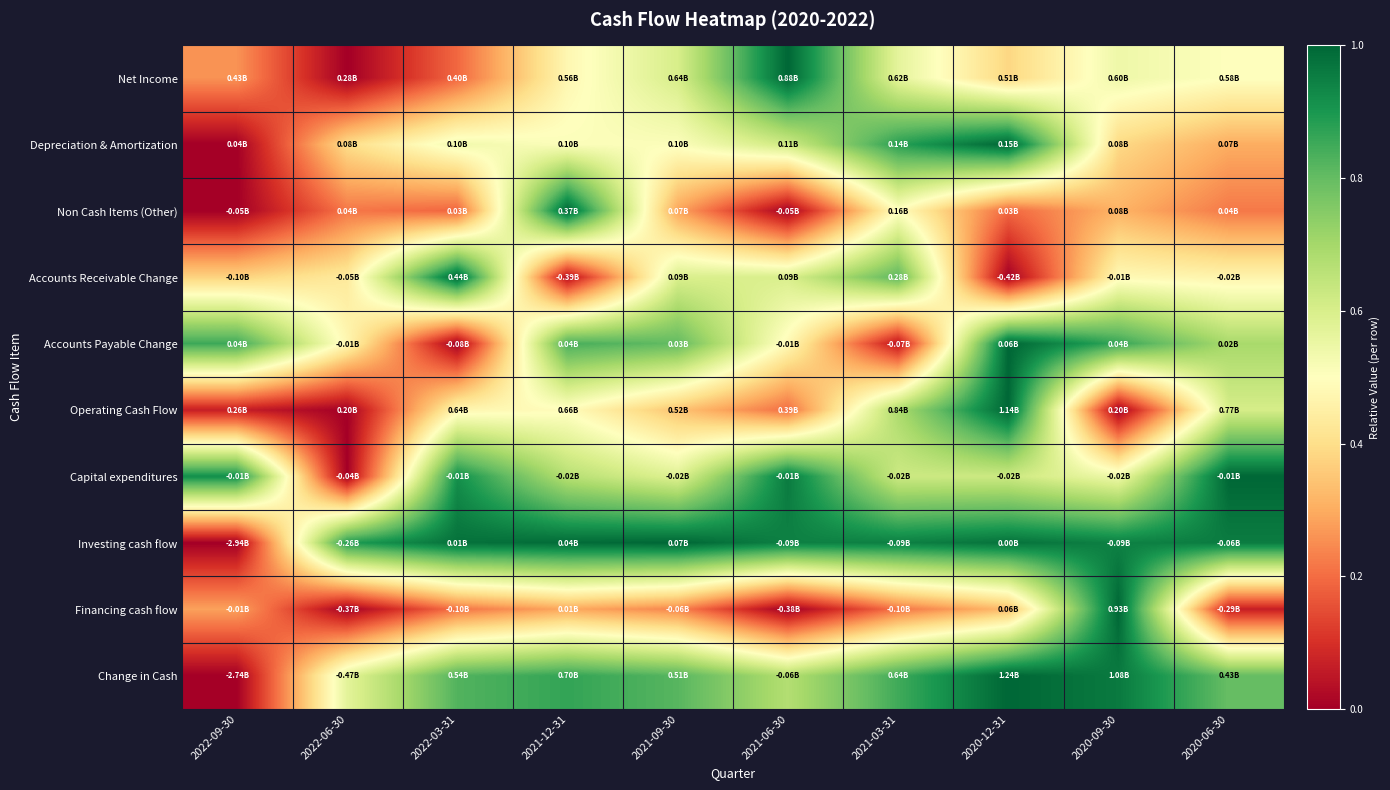

How many data points does each series have?

10